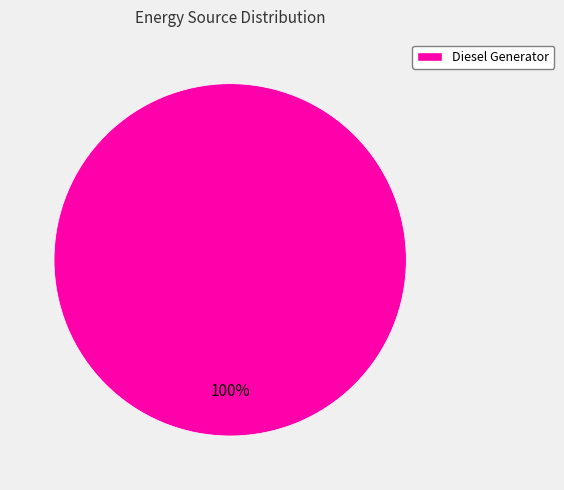

How many slices are in this pie chart?

1